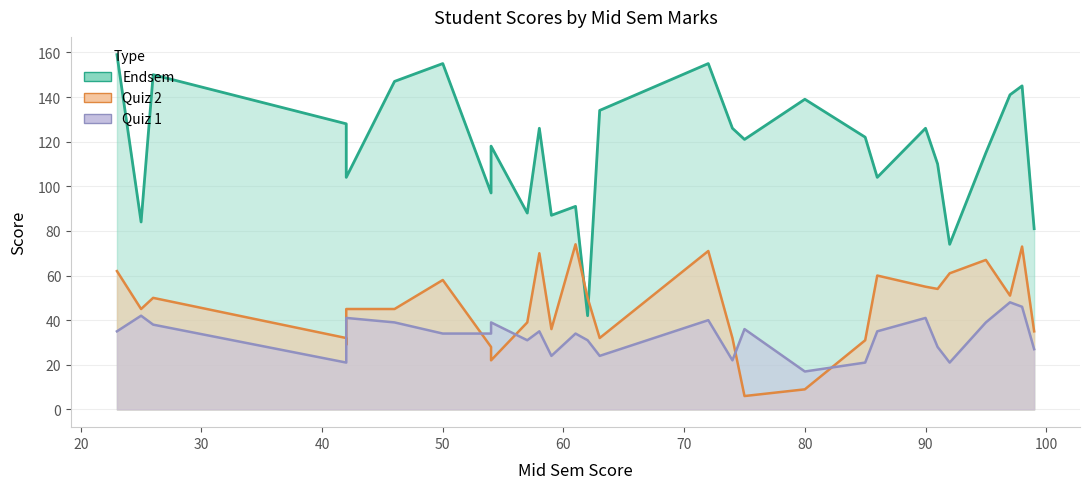

How many values in the Quiz 2 series exceed 45?

14